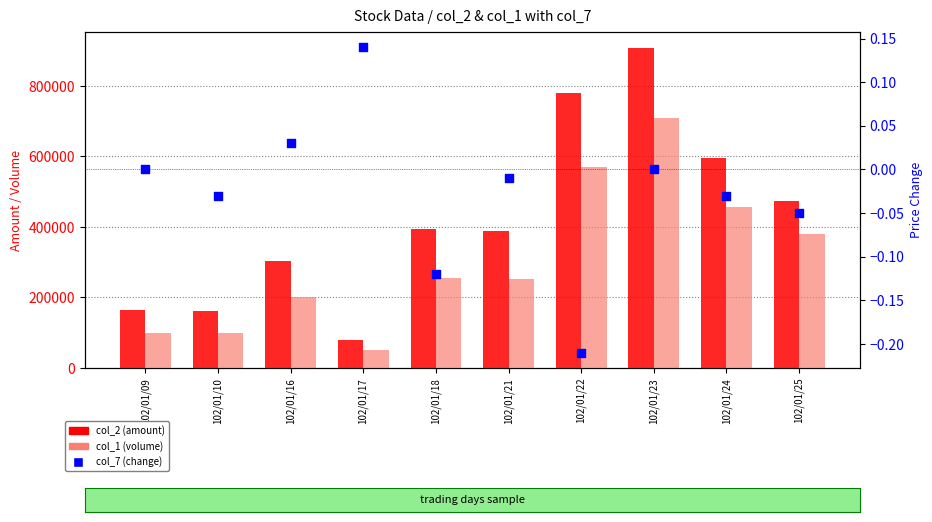

What are all the series names shown in the legend?

col_2 (amount), col_1 (volume), col_7 (change)